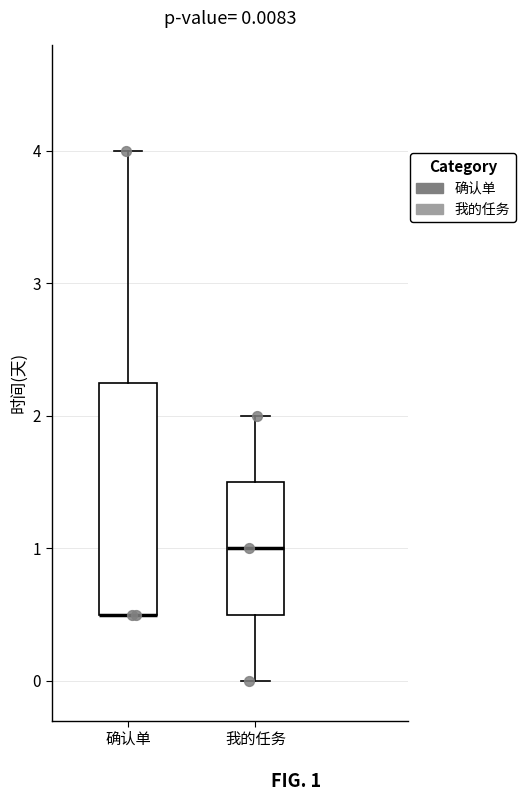

Which box is the tallest, from its lower edge to its upper edge?

确认单